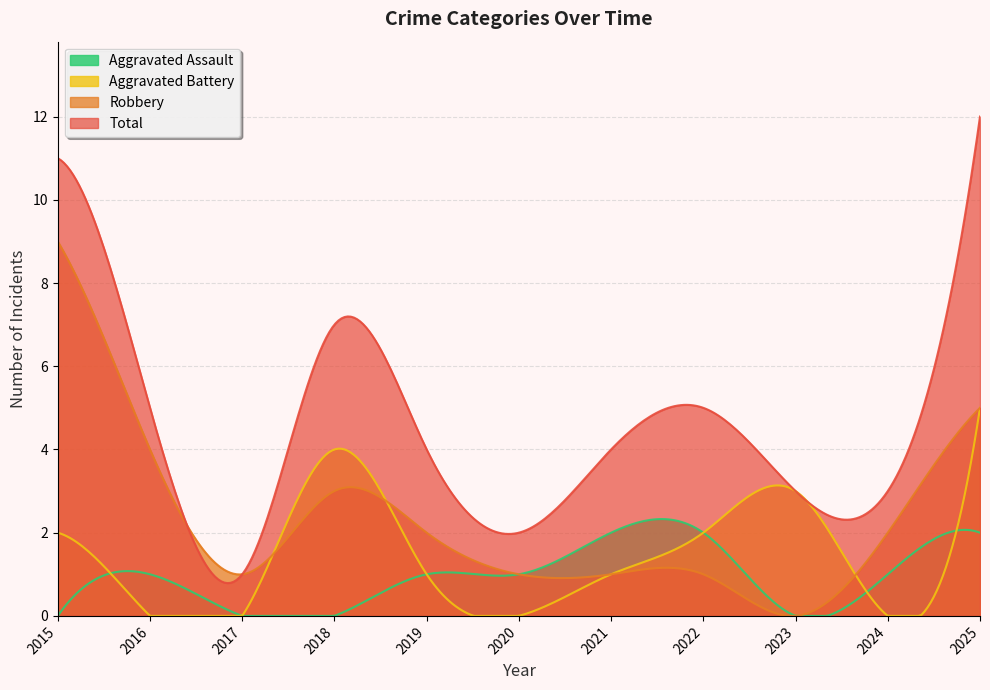

At which category does Robbery reach its first local valley?

2017